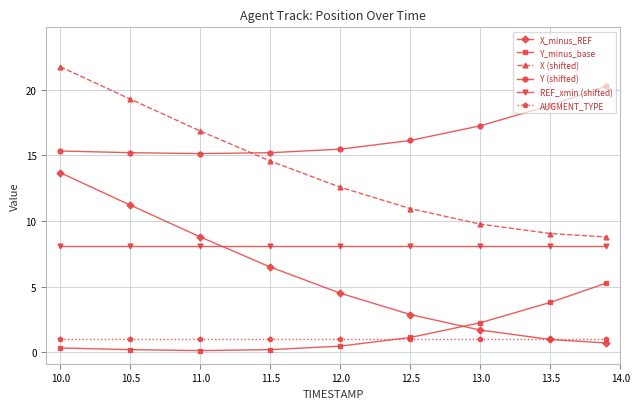

At how many categories does at least one series exceed 19?

3